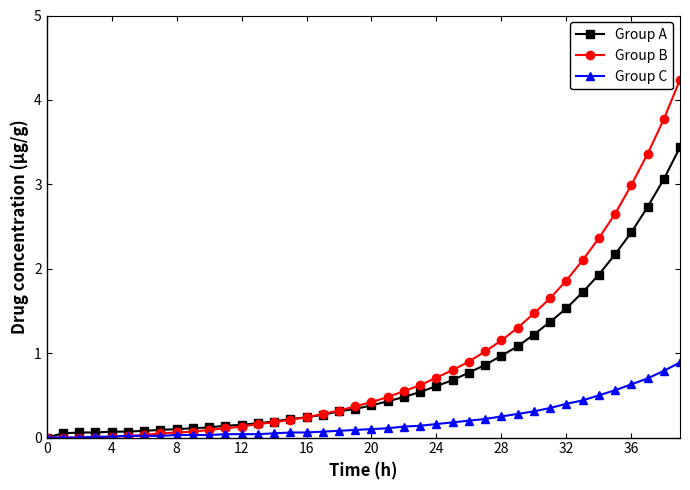

Which series has the largest total across all categories?

Group B